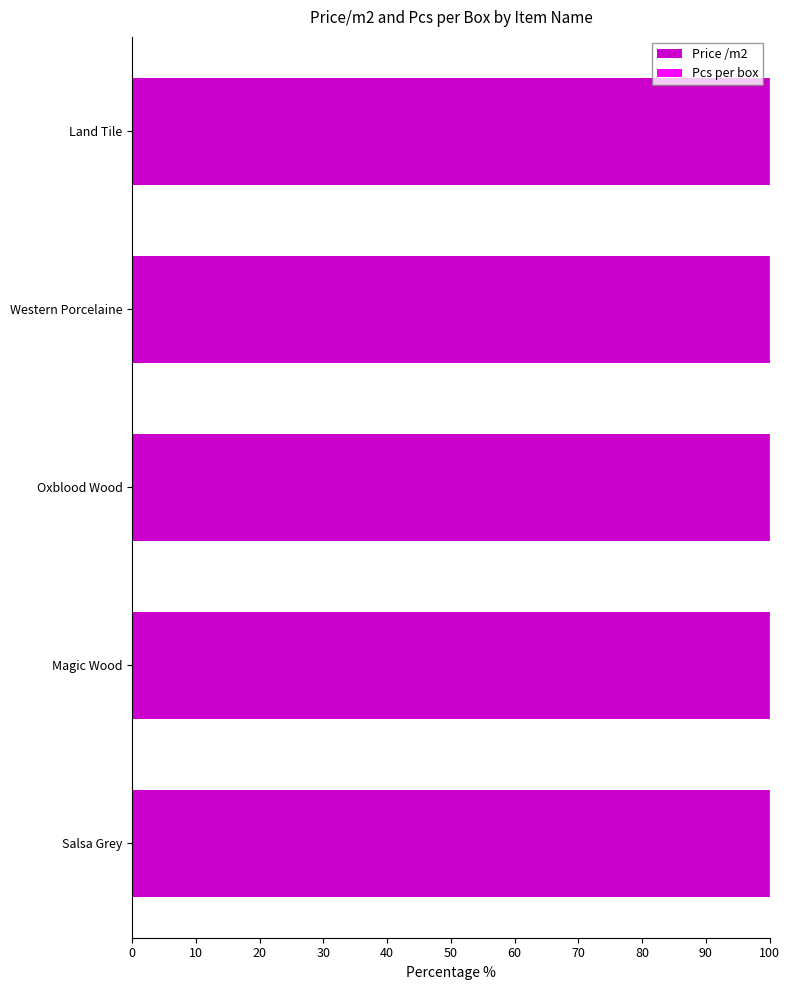

What is the sum of all Price /m2 values?

500.0